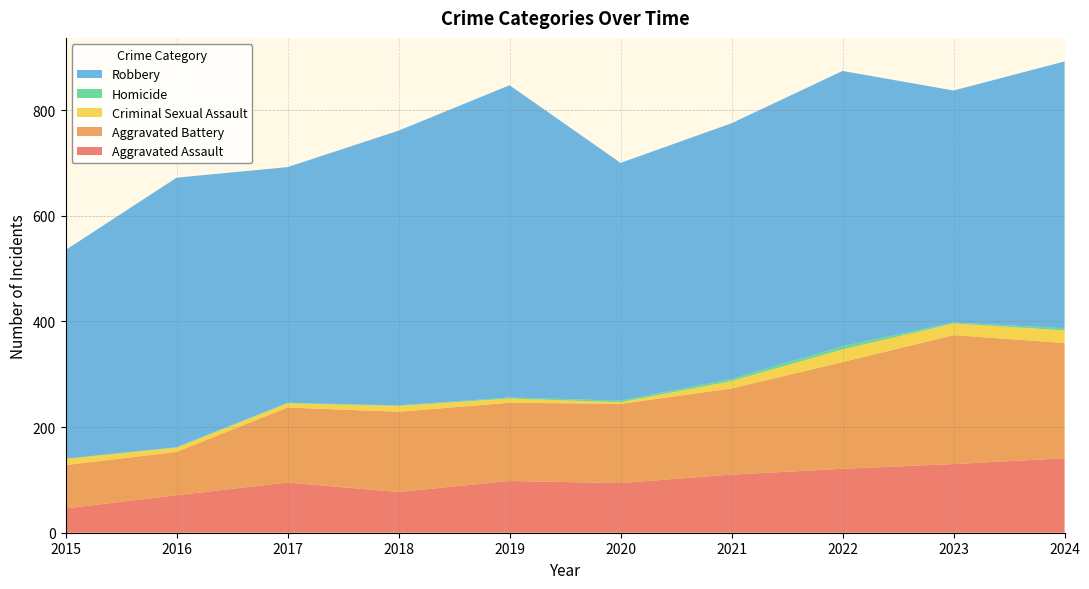

Reading left to right, list all the values displayed in this chart.

Aggravated Assault: 46	71	95	77	98	94	110	121	130	141
Aggravated Battery: 82	82	142	152	148	150	163	202	244	218
Criminal Sexual Assault: 12	8	8	11	8	3	14	24	22	24
Homicide: 0	1	1	1	2	3	4	6	2	4
Robbery: 395	510	446	520	591	450	484	521	439	505